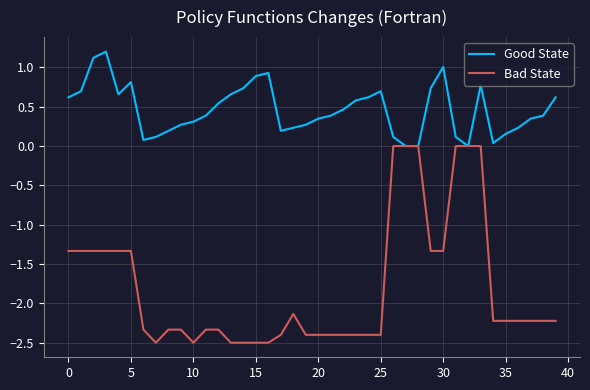

Which series has the largest total across all categories?

Good State